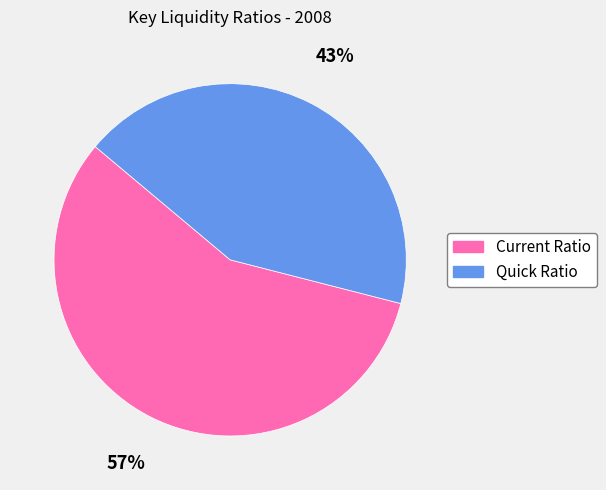

Count the number of slices in the pie.

2